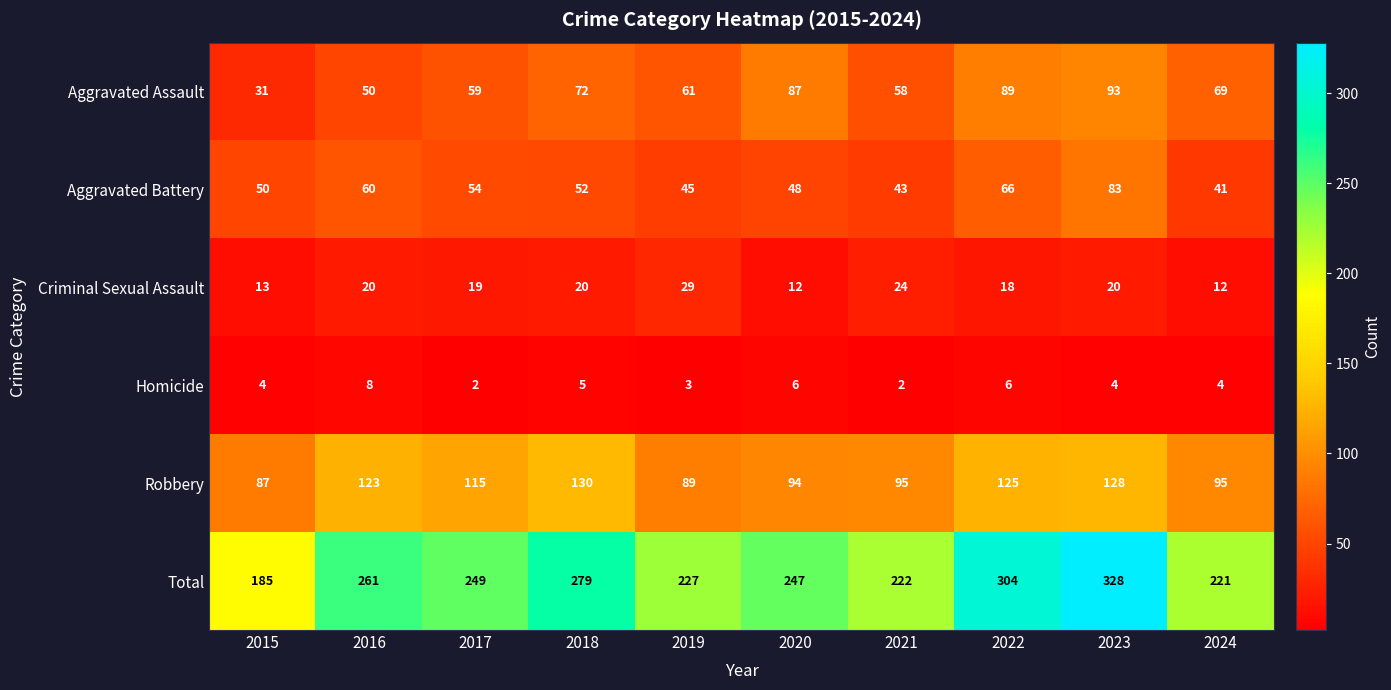

Rank the series at 2021 from highest to lowest value.

Total, Robbery, Aggravated Assault, Aggravated Battery, Criminal Sexual Assault, Homicide